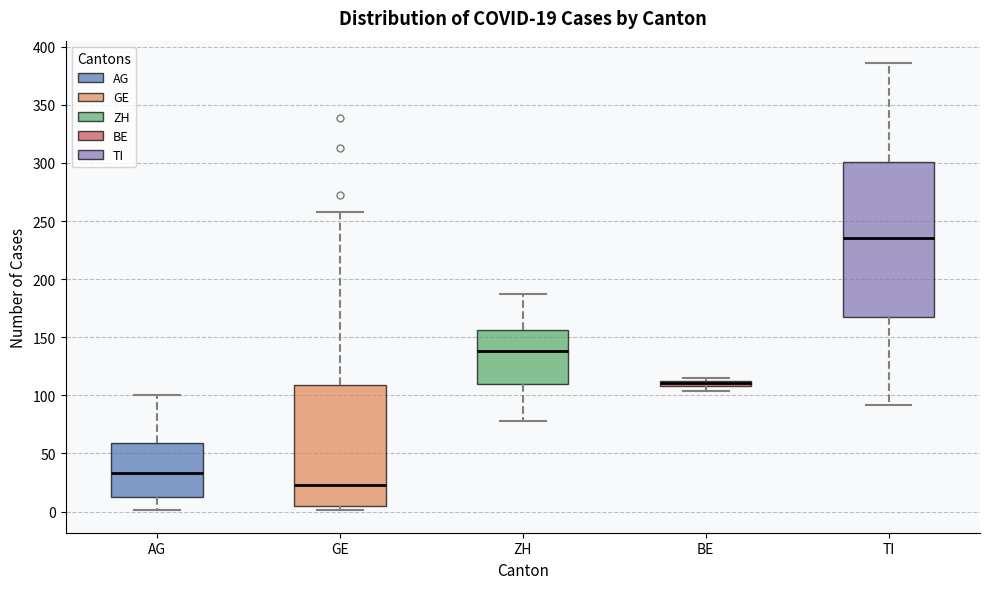

Which box's median line is the highest?

TI